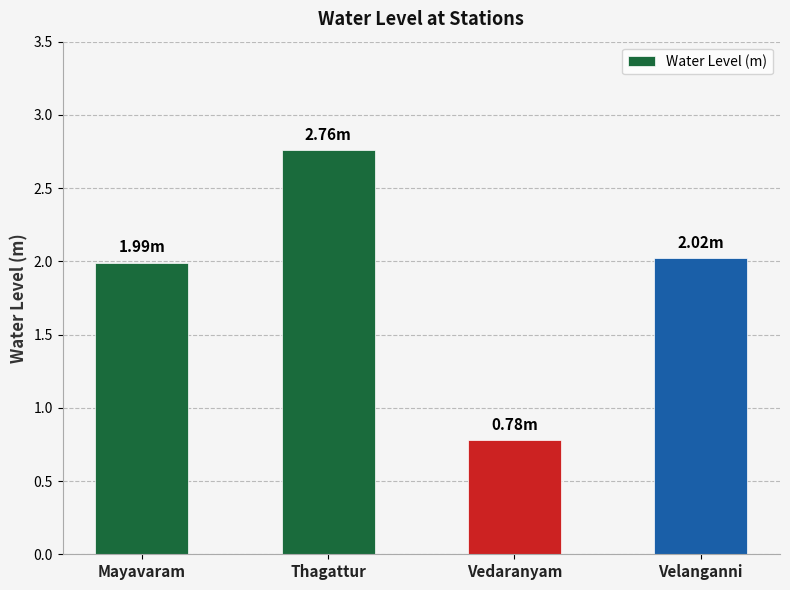

Which has a higher value, Velanganni or Thagattur?

Thagattur